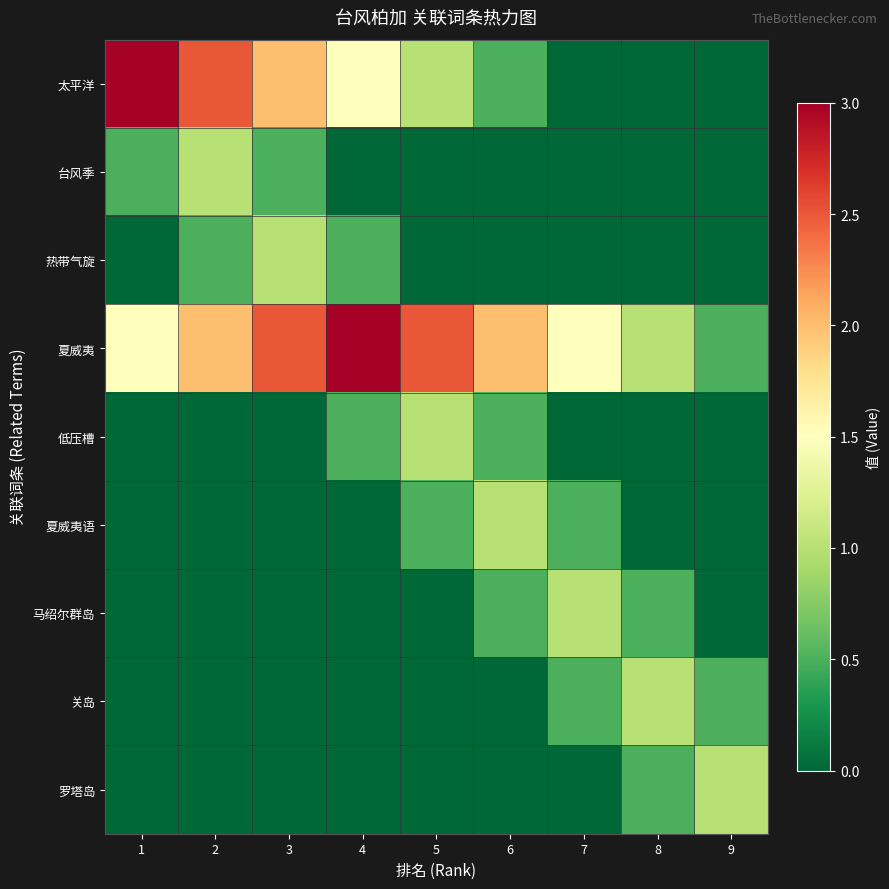

At how many categories does at least one series exceed 2?

5